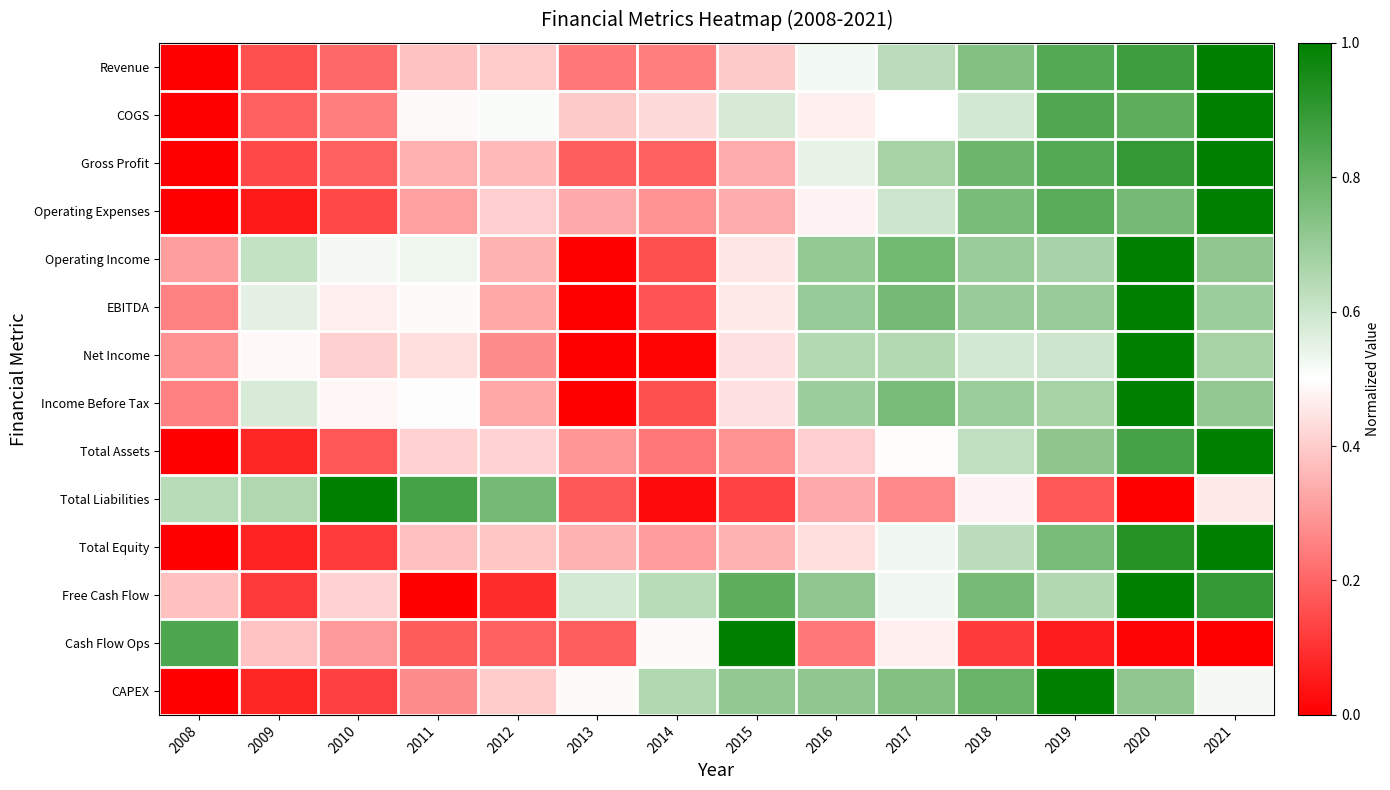

At which category is the sum across all series the highest?

2020